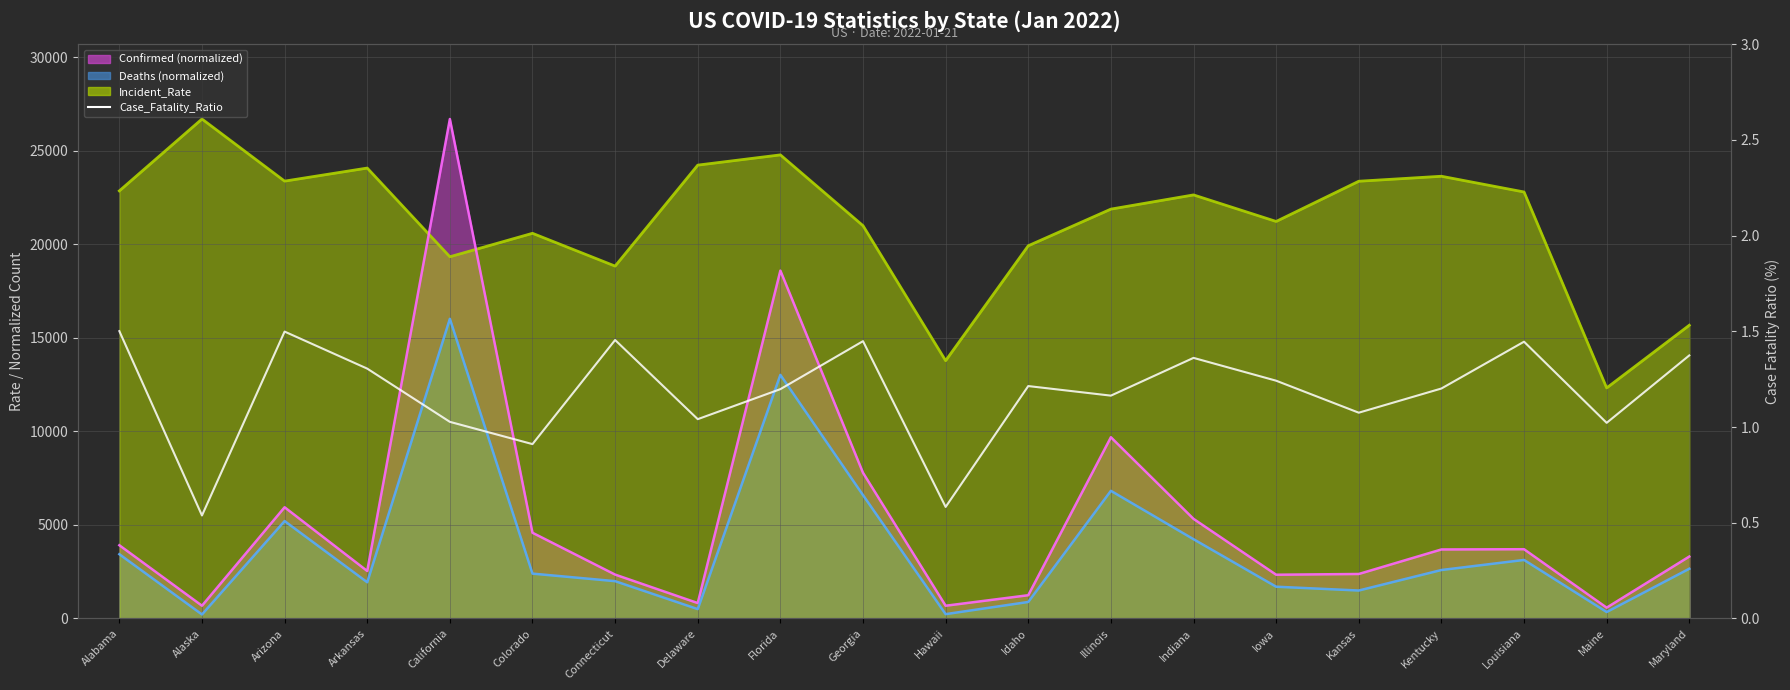

Reading right to left, list all the values displayed in this chart.

Incident_Rate line: 15677.0	12326.3	22802.1	23642.8	23376.4	21226.3	22645.2	21886.1	19927.2	13783.1	21000.2	24785.4	24238.1	18839.3	20592.4	19339.6	24081.0	23382.5	26703.1	22860.3
Confirmed line (norm): 3311.3	578.9	3703.4	3690.4	2379.3	2339.8	5326.3	9689.5	1244.2	681.8	7789.9	18598.4	824.6	2346.7	4583.9	26703.1	2539.0	5946.2	682.5	3916.1
Deaths line (norm): 2659.9	345.8	3130.1	2591.5	1495.2	1698.9	4238.7	6825.5	883.0	232.2	6596.5	13024.5	501.9	1995.5	2398.9	16021.8	1937.2	5209.1	214.7	3436.5
Case_Fatality_Ratio: 1.4	1.0	1.4	1.2	1.1	1.2	1.4	1.2	1.2	0.6	1.4	1.2	1.0	1.5	0.9	1.0	1.3	1.5	0.5	1.5